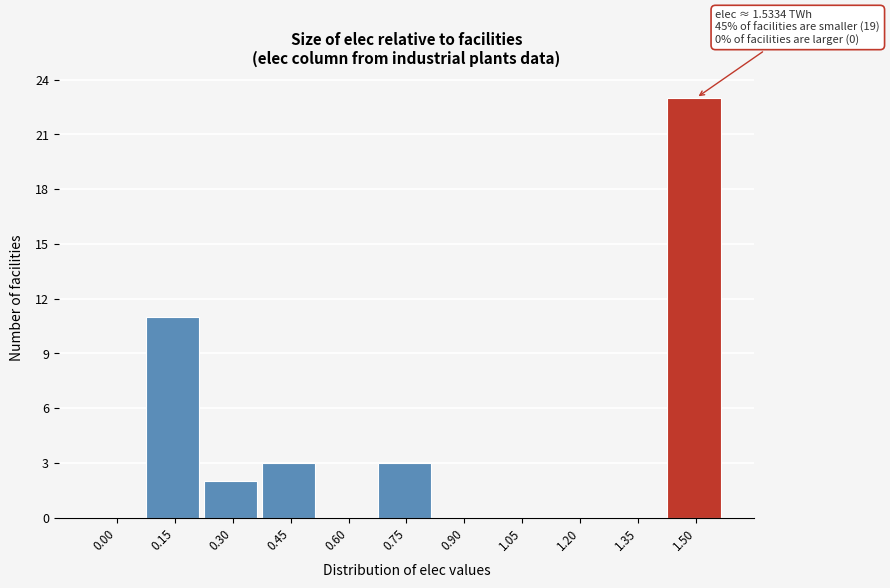

Reading right to left, what are all the values shown in this chart?

1.50=23	1.35=0	1.20=0	1.05=0	0.90=0	0.75=3	0.60=0	0.45=3	0.30=2	0.15=11	0.00=0